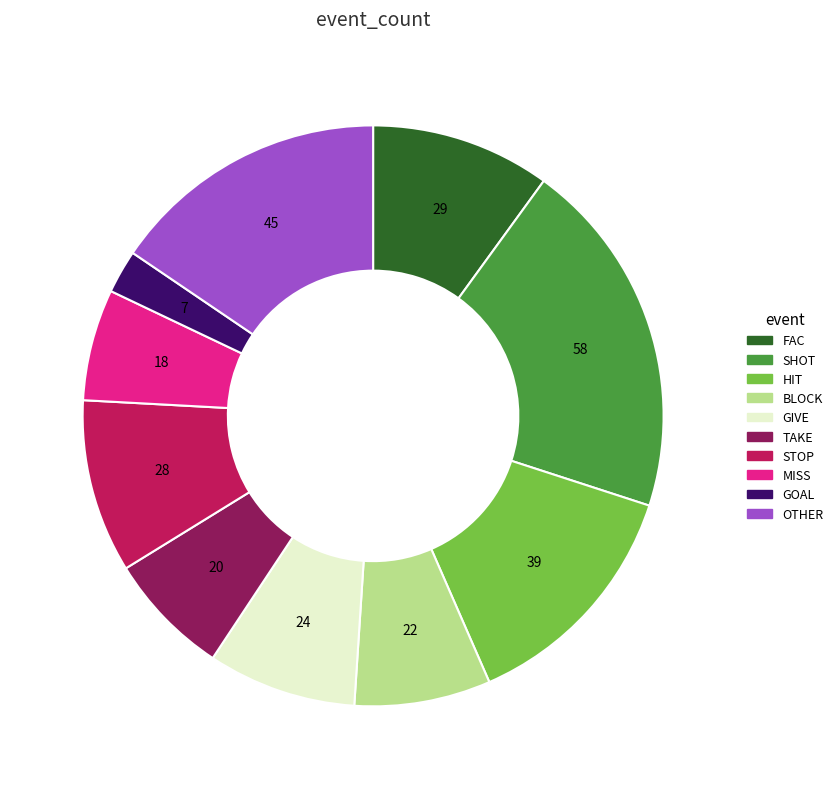

Is there any slice that represents more than half of the pie?

No